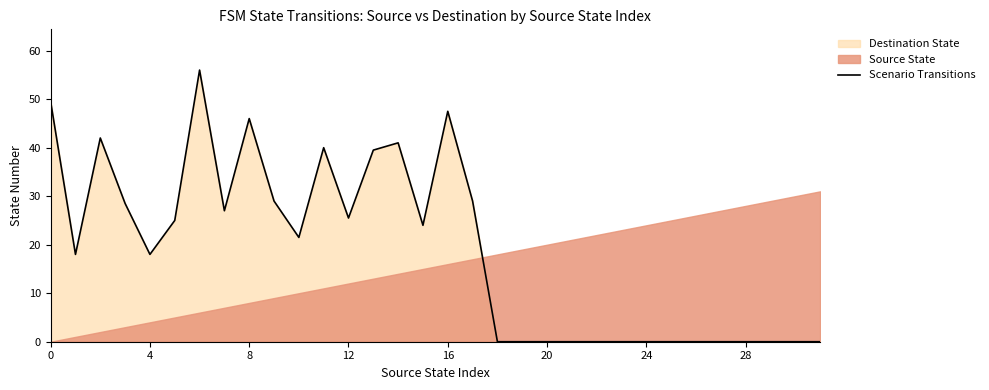

What is the highest value of the Scenario Transitions series?

56.0